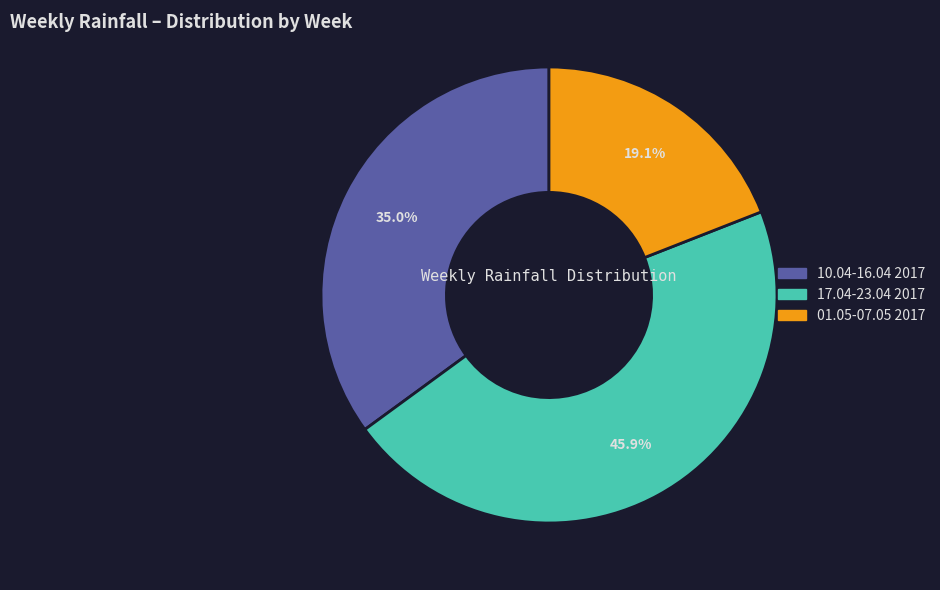

How many slices are in this pie chart?

3